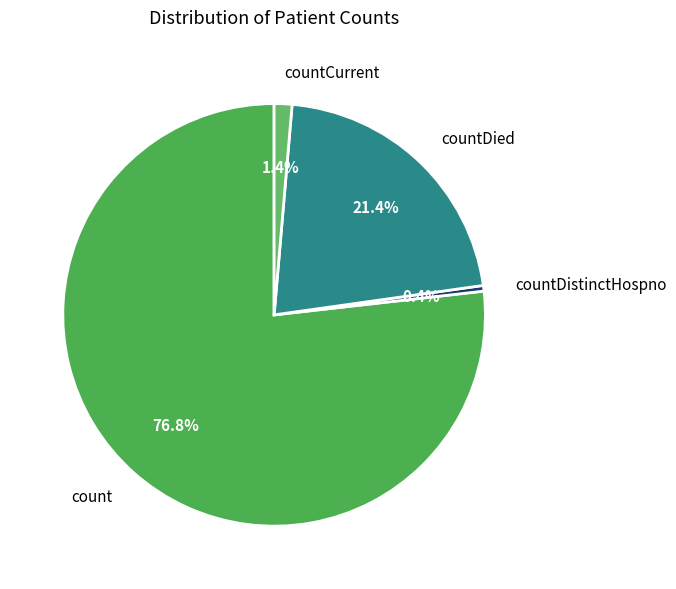

The countCurrent slice represents 11% of the pie. True or false?

False